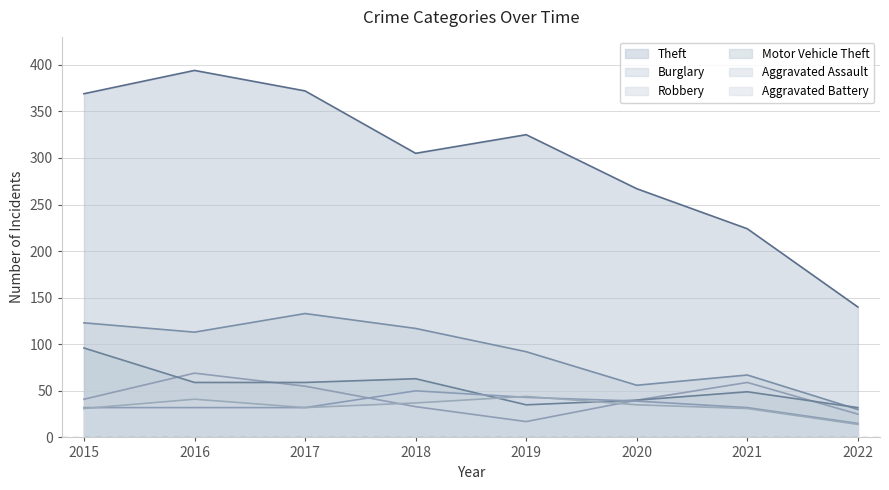

At which category is the sum across all series the highest?

2016